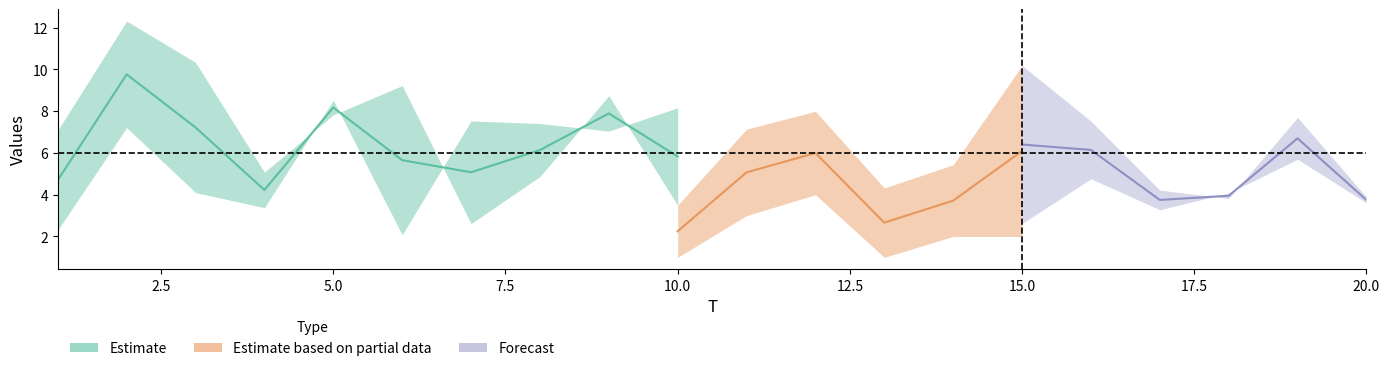

At which label does x2 first exceed 5?

2